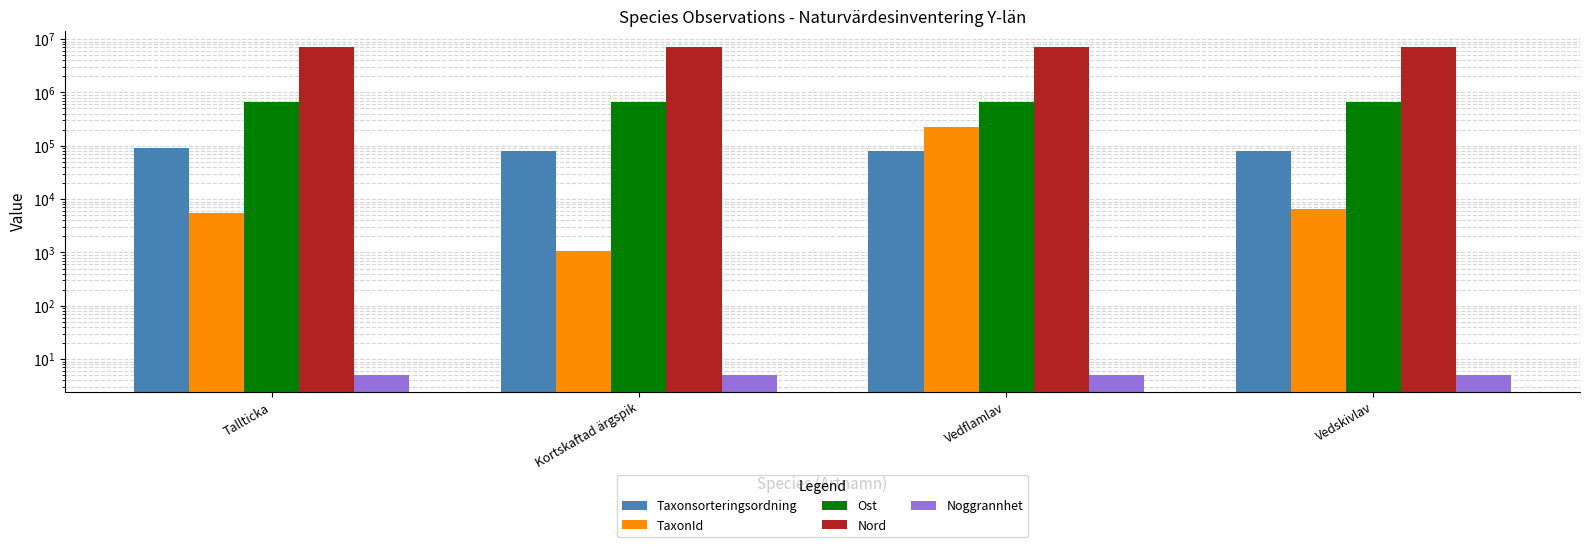

What is the approximate value of Nord at Tallticka?

7037424